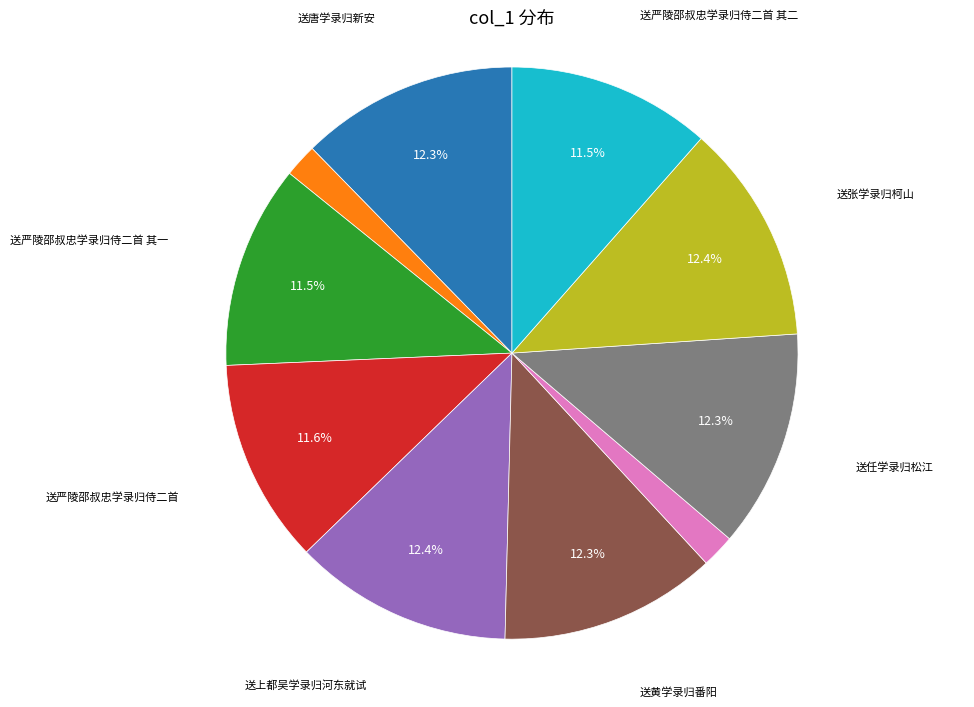

Is there a majority slice in this chart?

No